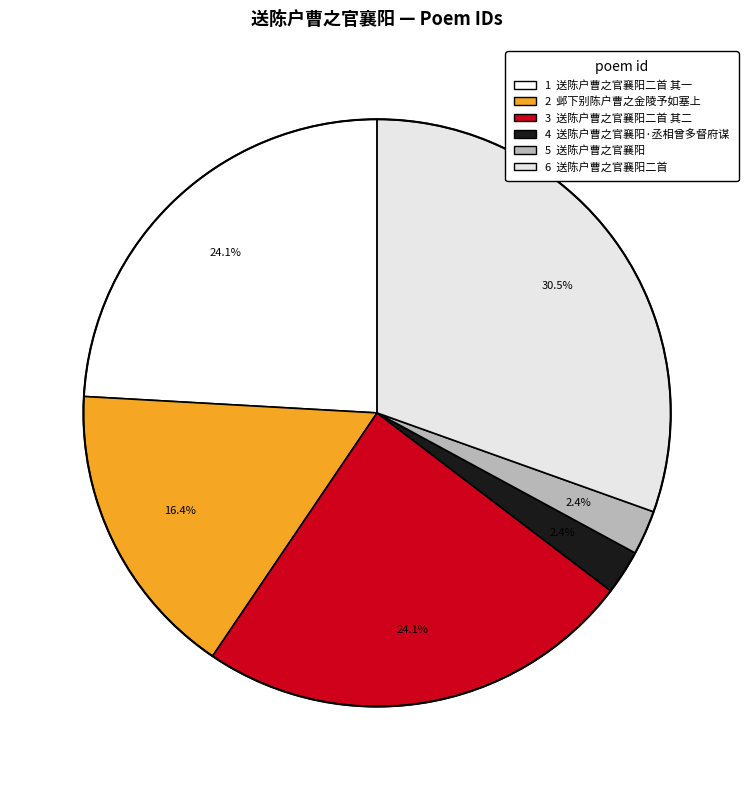

How many slices are in this pie chart?

6